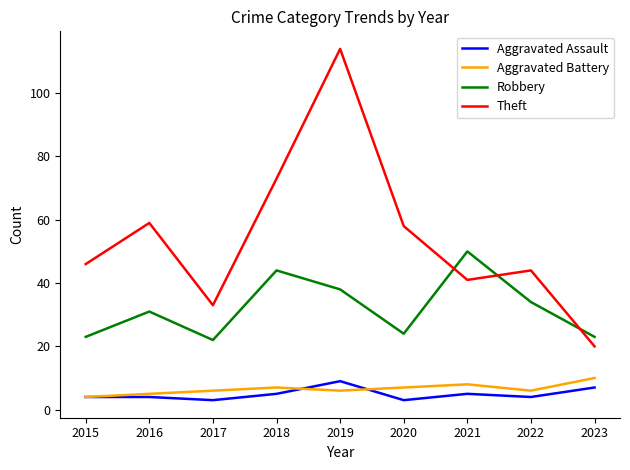

Count the number of categories in the chart.

9